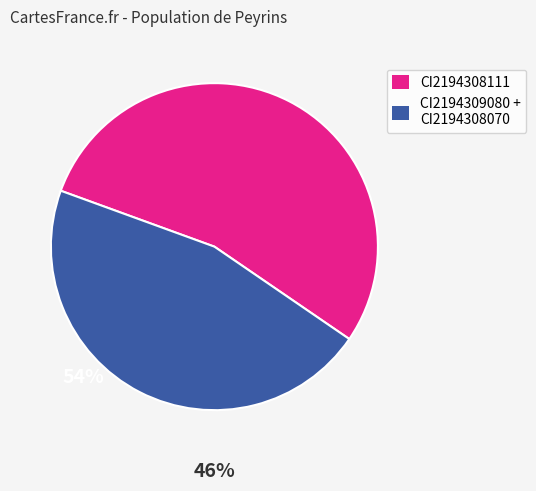

Which category has the smallest portion of the pie?

CI2194309080 + CI2194308070